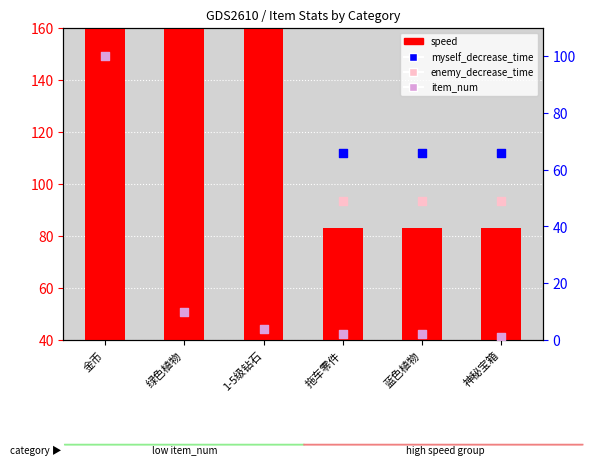

What are all the series names shown in the legend?

speed, myself_decrease_time, enemy_decrease_time, item_num